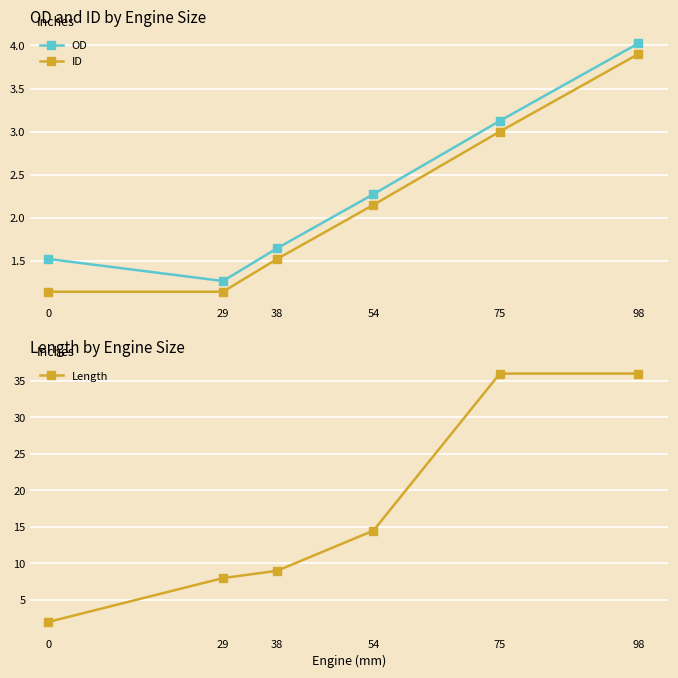

Is the value of OD at 98 greater than the value of ID at 98?

Yes